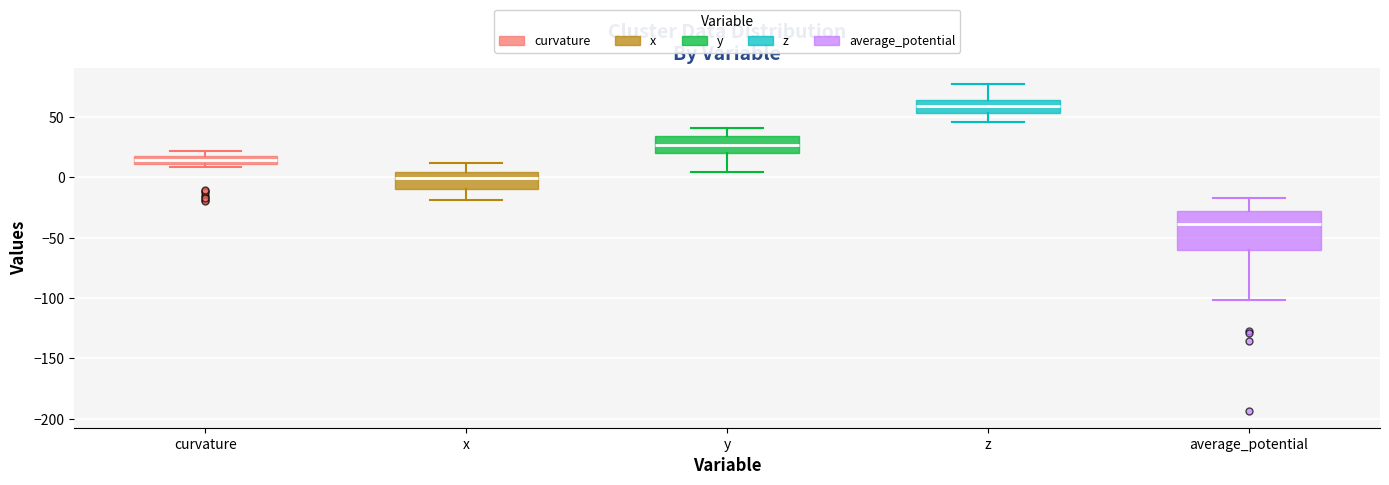

Comparing the boxes themselves (not the whiskers), which one is the tallest?

average_potential